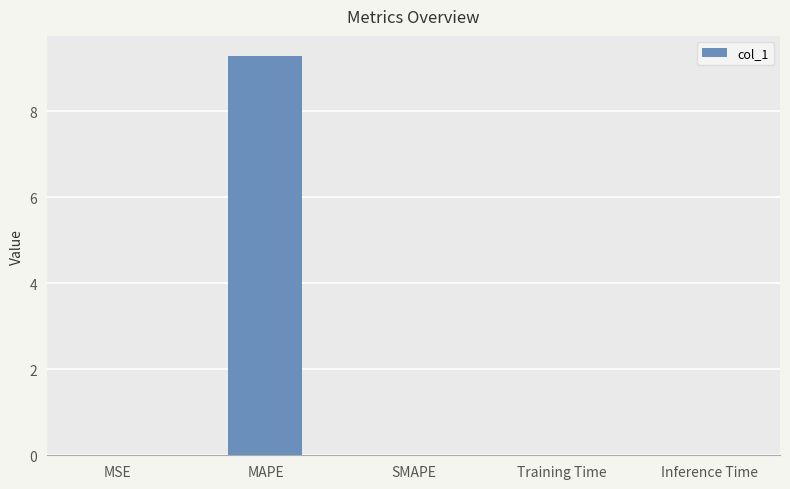

Are the bars grouped side by side (vs. stacked)?

No